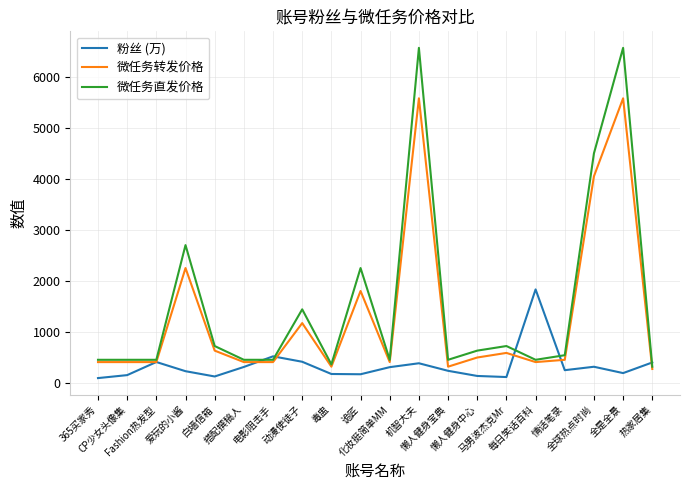

List the series in order of their peak value, highest first.

微任务直发价格, 微任务转发价格, 粉丝 (万)